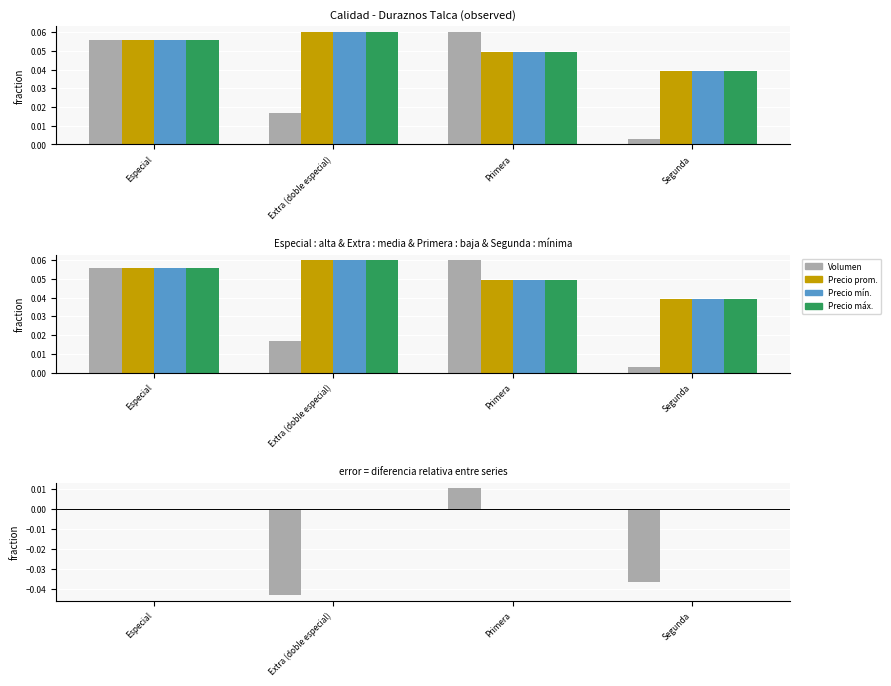

At which category is the sum across all series the highest?

Primera